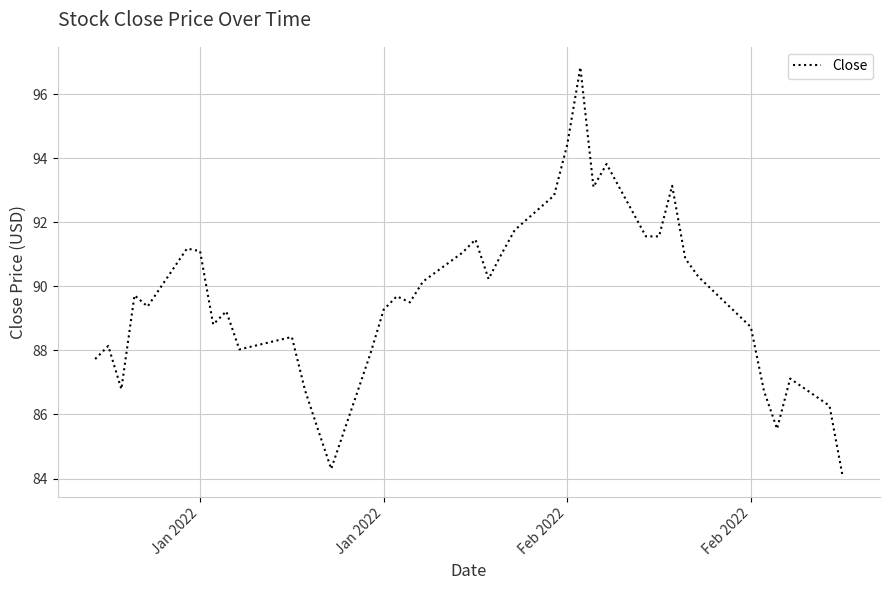

What is the smallest value displayed?

84.1